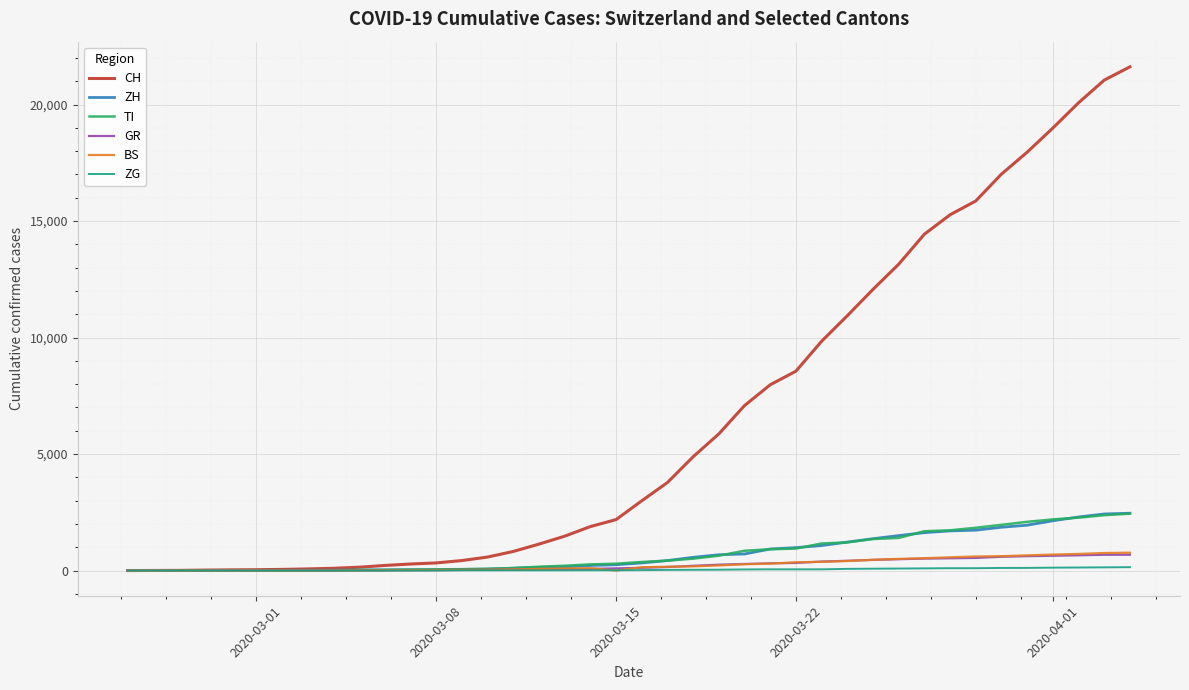

Is this an area chart (filled region under the line)?

No